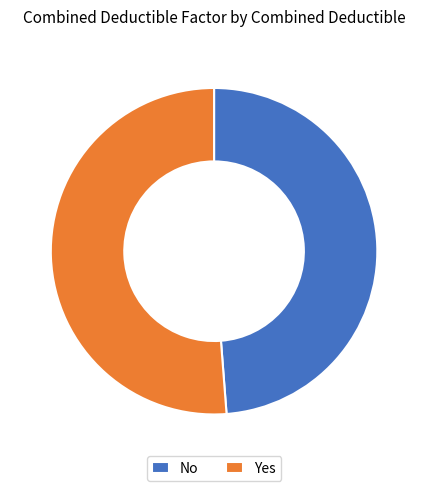

Between No and Yes, which is larger?

Yes